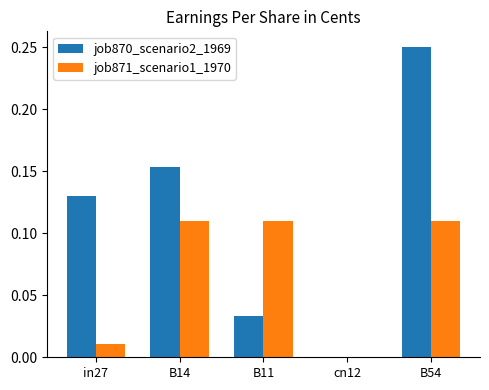

At which label does job870_scenario2_1969 reach its peak?

B54